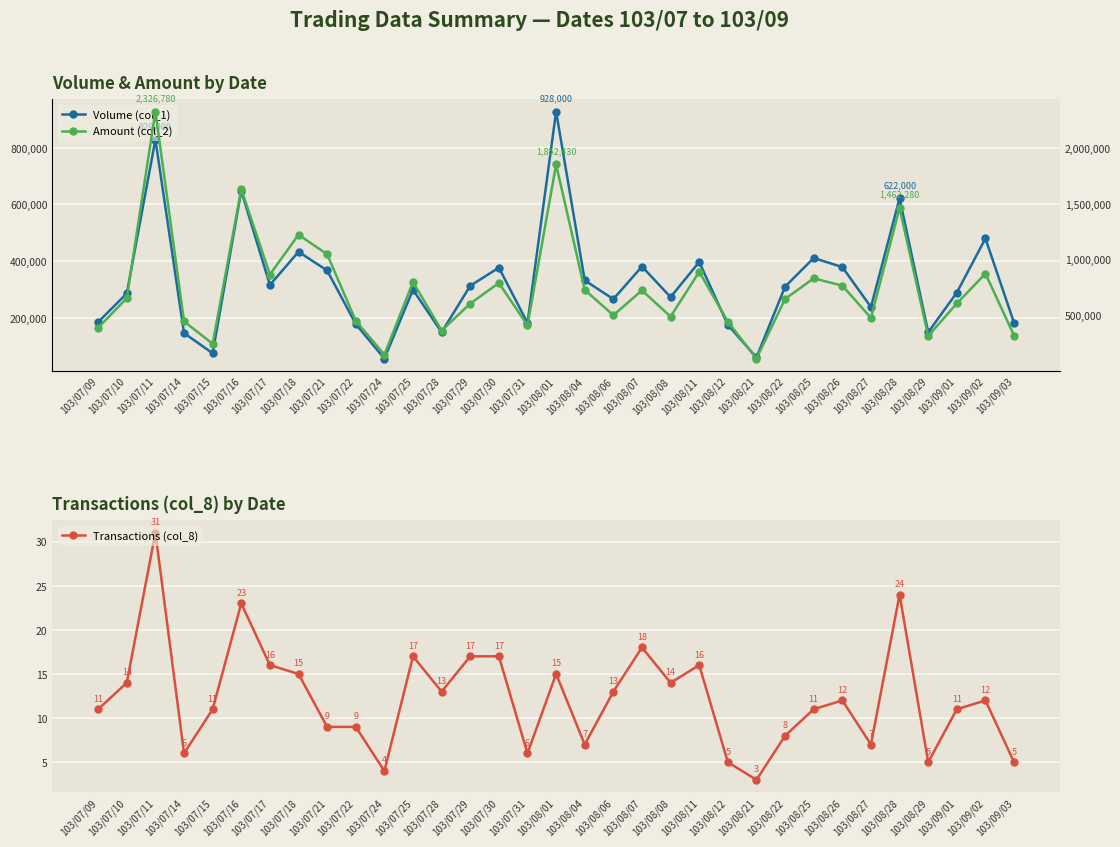

Reading right to left, list all the values displayed in this chart.

Volume (col_1): 103/09/03=182000	103/09/02=480000	103/09/01=289000	103/08/29=149000	103/08/28=622000	103/08/27=238000	103/08/26=379000	103/08/25=411000	103/08/22=310000	103/08/21=60000	103/08/12=175000	103/08/11=397000	103/08/08=273000	103/08/07=381000	103/08/06=266000	103/08/04=332000	103/08/01=928000	103/07/31=182000	103/07/30=377000	103/07/29=313000	103/07/28=149000	103/07/25=299000	103/07/24=56000	103/07/22=178000	103/07/21=367000	103/07/18=433000	103/07/17=316000	103/07/16=648000	103/07/15=75000	103/07/14=146000	103/07/11=829000	103/07/10=286000	103/07/09=185000
Transactions (col_8): 103/09/03=5	103/09/02=12	103/09/01=11	103/08/29=5	103/08/28=24	103/08/27=7	103/08/26=12	103/08/25=11	103/08/22=8	103/08/21=3	103/08/12=5	103/08/11=16	103/08/08=14	103/08/07=18	103/08/06=13	103/08/04=7	103/08/01=15	103/07/31=6	103/07/30=17	103/07/29=17	103/07/28=13	103/07/25=17	103/07/24=4	103/07/22=9	103/07/21=9	103/07/18=15	103/07/17=16	103/07/16=23	103/07/15=11	103/07/14=6	103/07/11=31	103/07/10=14	103/07/09=11
Amount (col_2): 103/09/03=318690	103/09/02=873840	103/09/01=606190	103/08/29=315360	103/08/28=1462280	103/08/27=476960	103/08/26=765880	103/08/25=831380	103/08/22=647070	103/08/21=112050	103/08/12=443100	103/08/11=890330	103/08/08=488110	103/08/07=723700	103/08/06=500780	103/08/04=728160	103/08/01=1852430	103/07/31=410690	103/07/30=790140	103/07/29=605410	103/07/28=363150	103/07/25=798630	103/07/24=146750	103/07/22=451030	103/07/21=1047530	103/07/18=1222530	103/07/17=865380	103/07/16=1631220	103/07/15=244810	103/07/14=445340	103/07/11=2326780	103/07/10=653690	103/07/09=388750